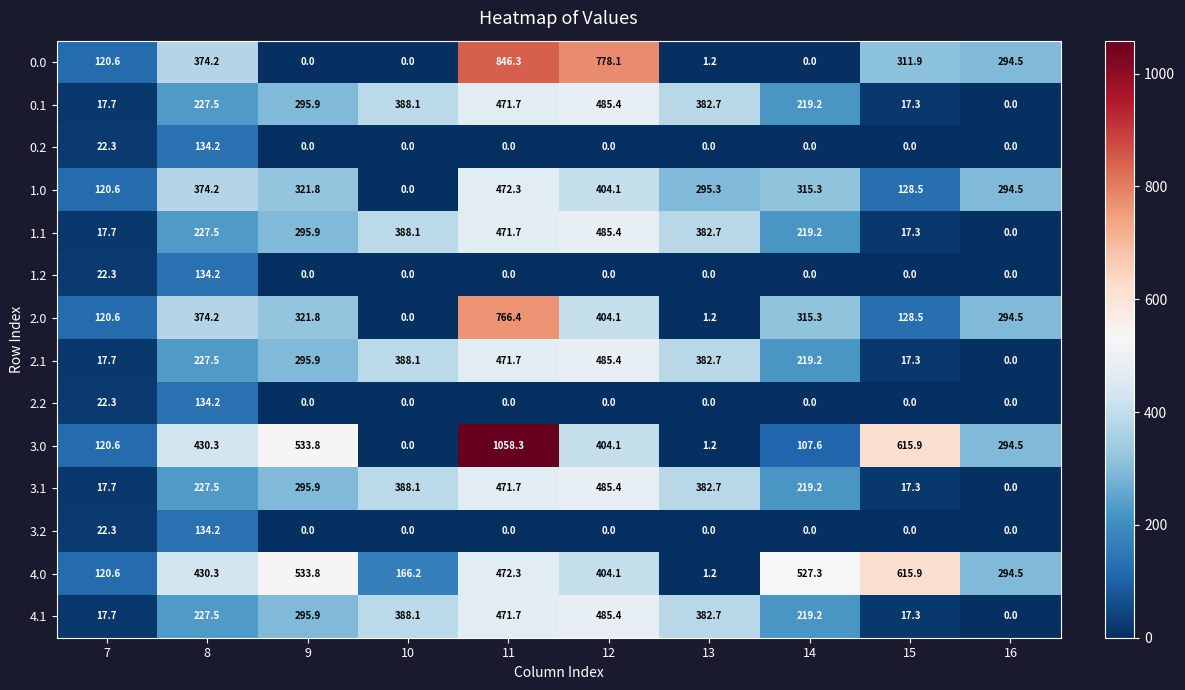

Read the 1.1 value at 13.

382.7